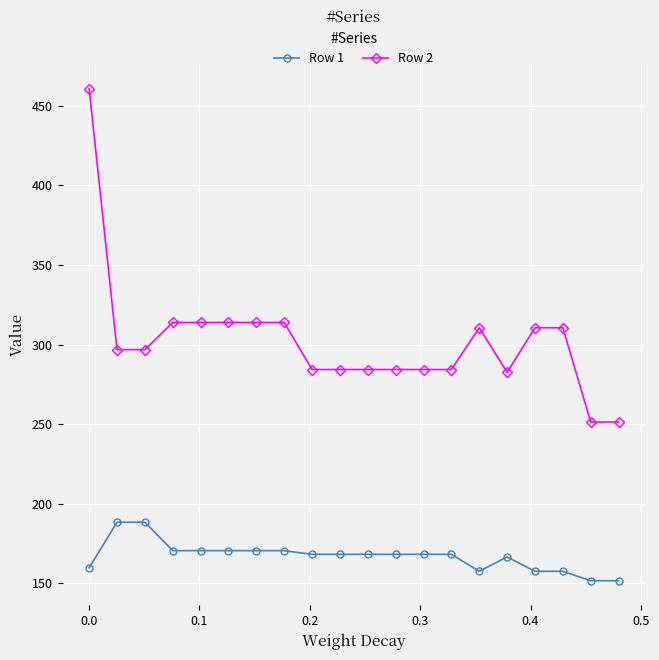

How many data points does each series have?

20